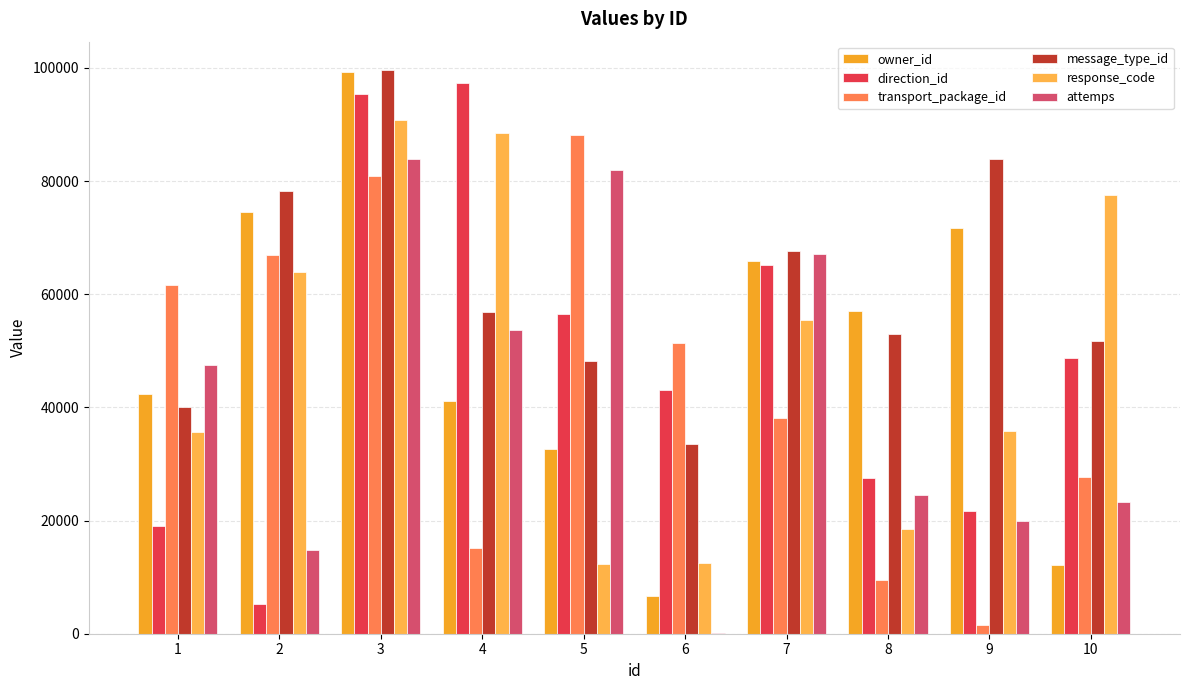

What is the value of the direction_id bar at the 5th from the left?

56415